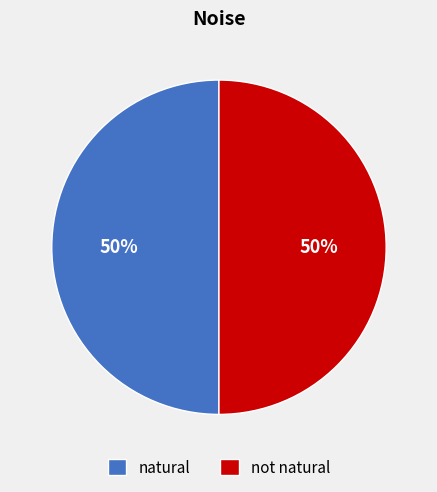

Approximately how many times larger is the value at not natural compared to natural?

1.0